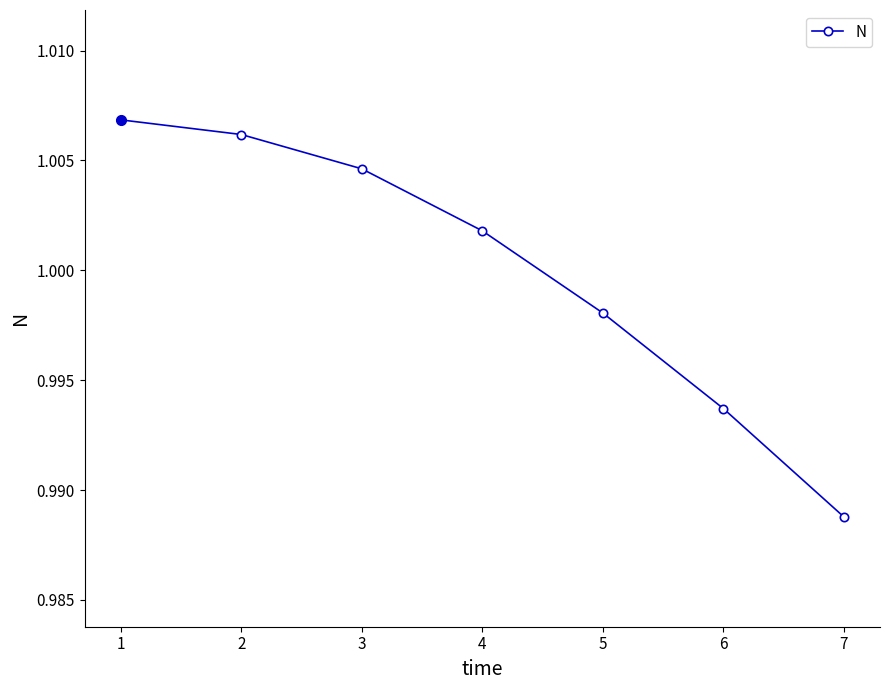

List the labels in order of value, smallest first.

7, 6, 5, 4, 3, 2, 1